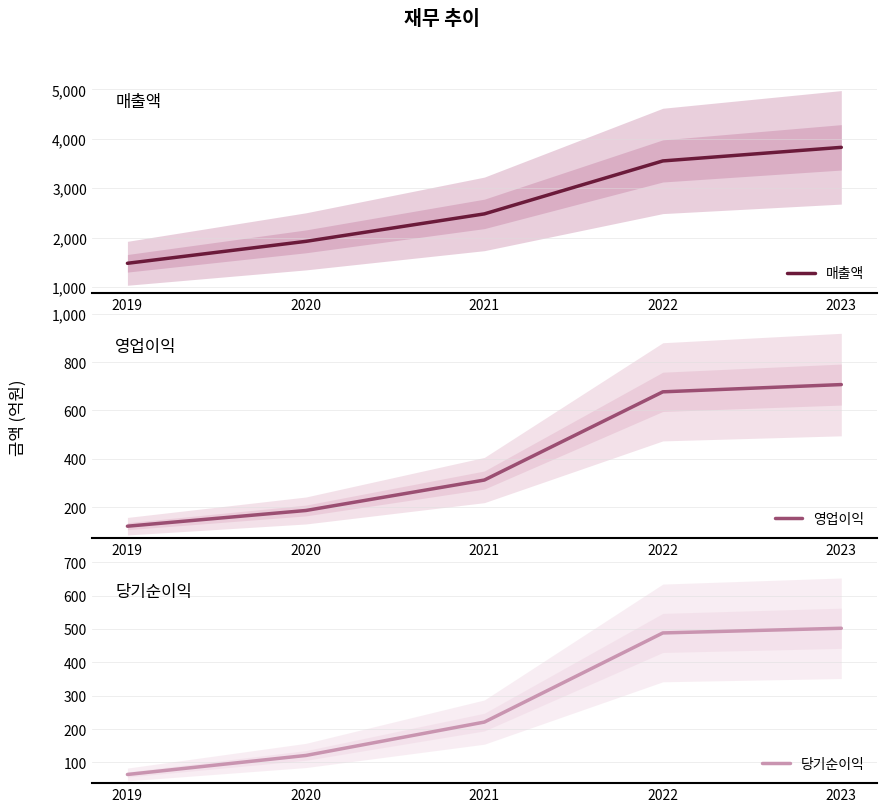

Reading left to right, list all the values displayed in this chart.

매출액: 2019=1482	2020=1926	2021=2482	2022=3554	2023=3829
영업이익: 2019=121	2020=186	2021=312	2022=677	2023=707
당기순이익: 2019=64	2020=121	2021=221	2022=488	2023=502